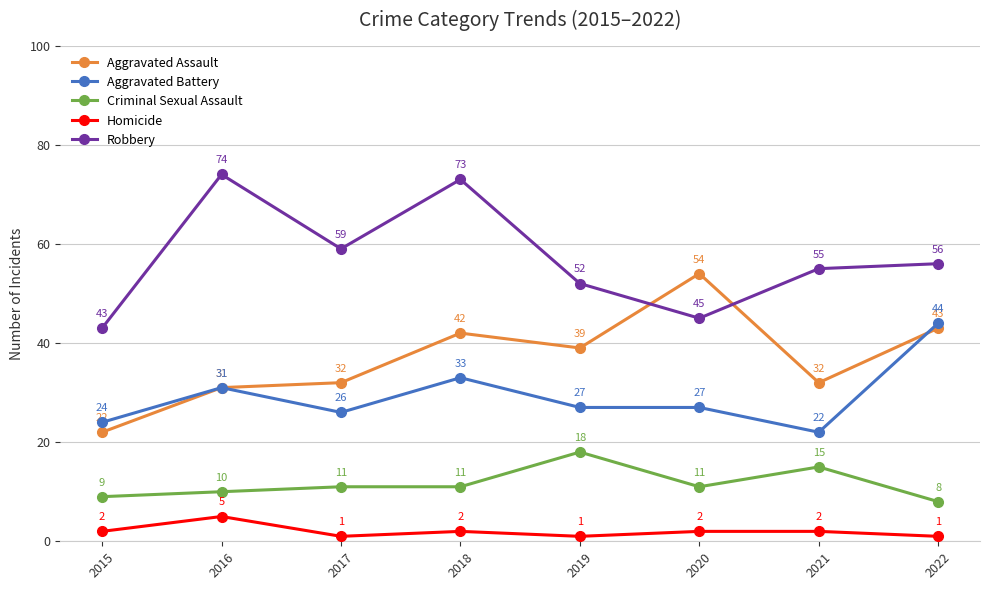

What is the sum of all Aggravated Battery values?

234